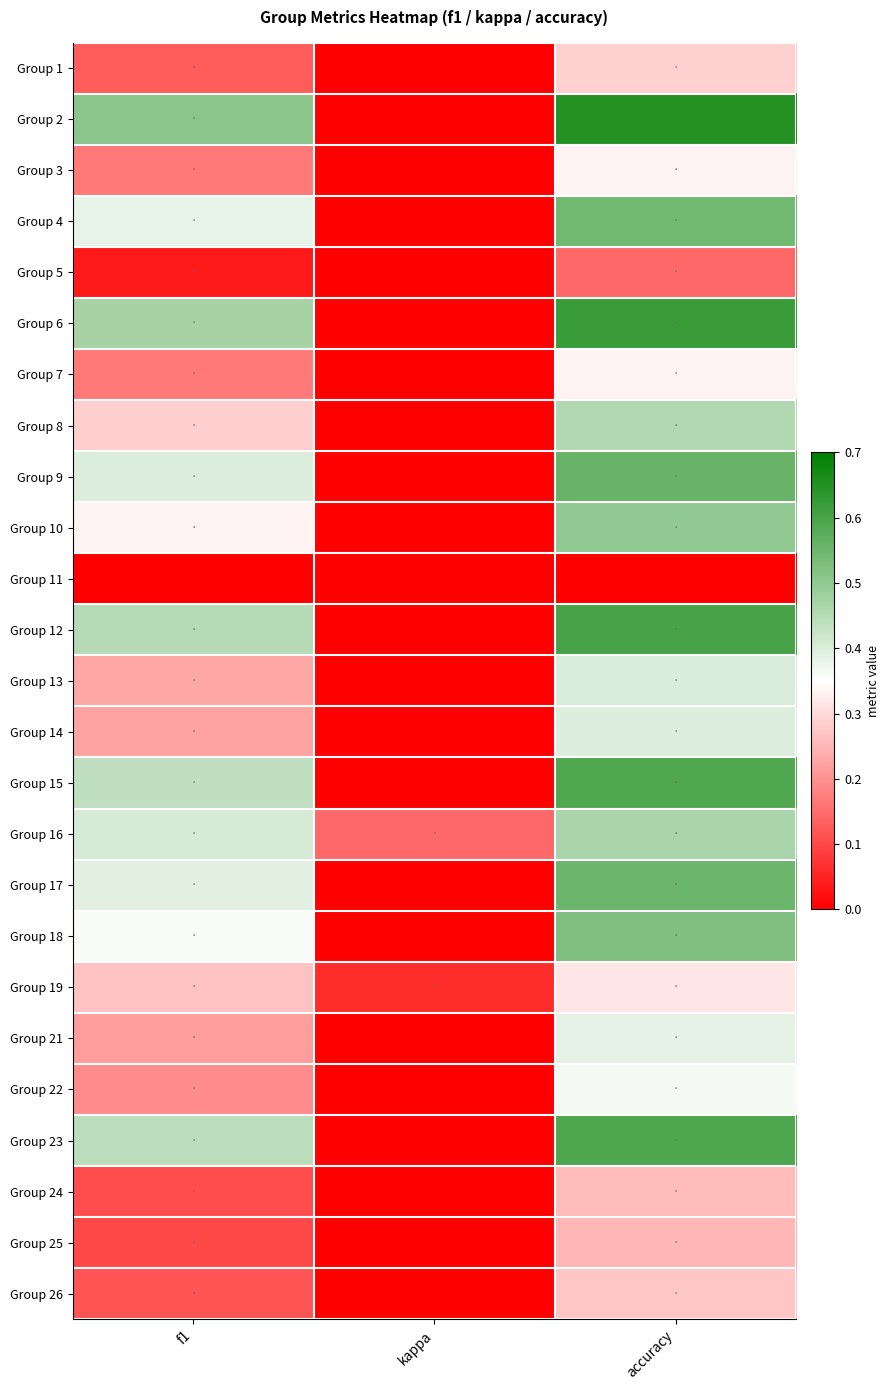

Reading right to left, extract all data points from this chart.

Group 1: accuracy=0.3	kappa=0.0	f1=0.1
Group 2: accuracy=0.6	kappa=0.0	f1=0.5
Group 3: accuracy=0.3	kappa=0.0	f1=0.2
Group 4: accuracy=0.5	kappa=0.0	f1=0.4
Group 5: accuracy=0.1	kappa=0.0	f1=0.0
Group 6: accuracy=0.6	kappa=0.0	f1=0.5
Group 7: accuracy=0.3	kappa=0.0	f1=0.2
Group 8: accuracy=0.5	kappa=0.0	f1=0.3
Group 9: accuracy=0.6	kappa=0.0	f1=0.4
Group 10: accuracy=0.5	kappa=0.0	f1=0.3
Group 11: accuracy=0.0	kappa=0.0	f1=0.0
Group 12: accuracy=0.6	kappa=0.0	f1=0.5
Group 13: accuracy=0.4	kappa=0.0	f1=0.2
Group 14: accuracy=0.4	kappa=0.0	f1=0.2
Group 15: accuracy=0.6	kappa=0.0	f1=0.4
Group 16: accuracy=0.5	kappa=0.1	f1=0.4
Group 17: accuracy=0.6	kappa=0.0	f1=0.4
Group 18: accuracy=0.5	kappa=0.0	f1=0.4
Group 19: accuracy=0.3	kappa=0.1	f1=0.3
Group 21: accuracy=0.4	kappa=0.0	f1=0.2
Group 22: accuracy=0.4	kappa=0.0	f1=0.2
Group 23: accuracy=0.6	kappa=0.0	f1=0.4
Group 24: accuracy=0.3	kappa=0.0	f1=0.1
Group 25: accuracy=0.2	kappa=0.0	f1=0.1
Group 26: accuracy=0.3	kappa=0.0	f1=0.1